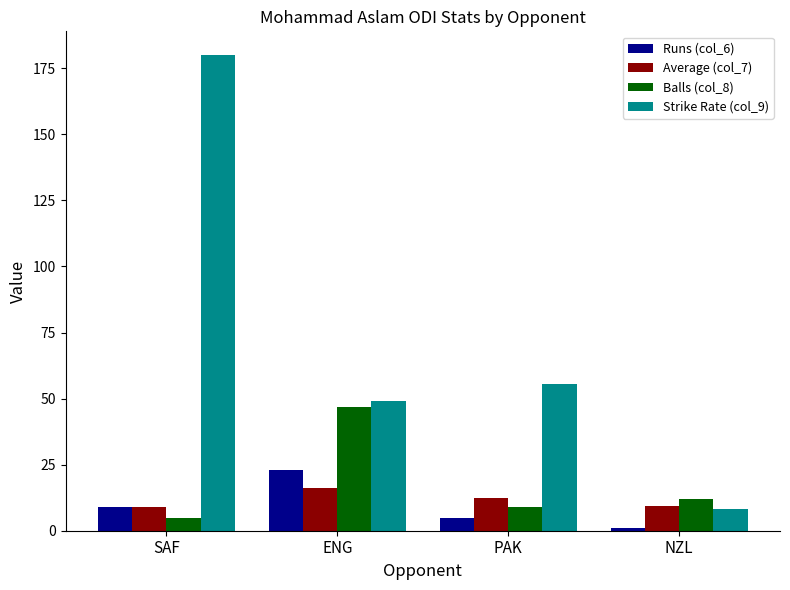

What is the difference between the Strike Rate (col_9) values at ENG and NZL?

40.6